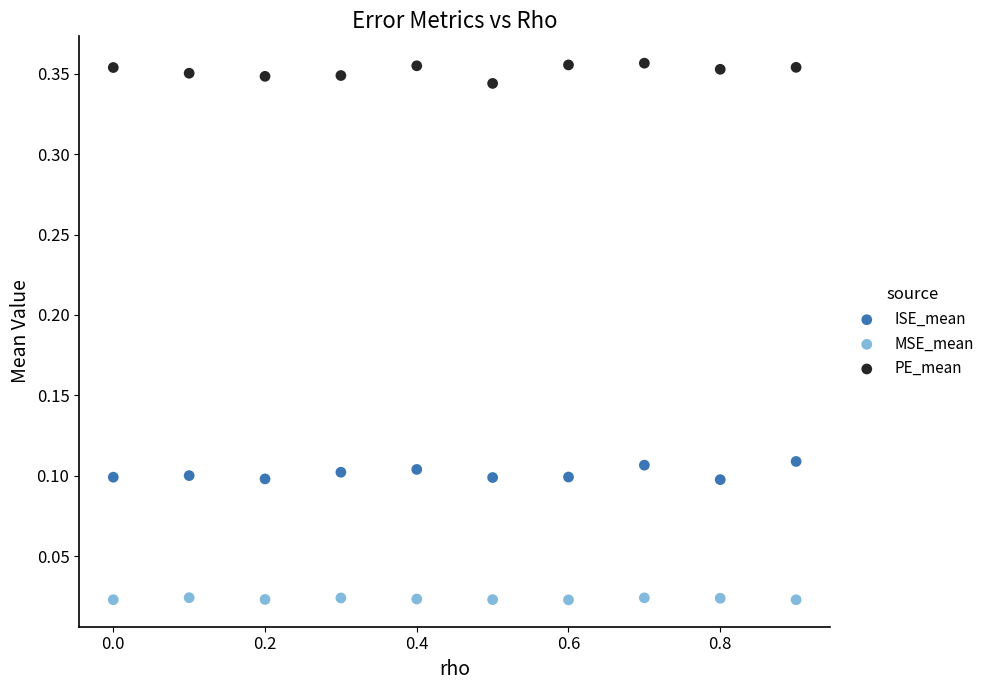

Across all data points, what is the range of X values (max minus min)?

0.9